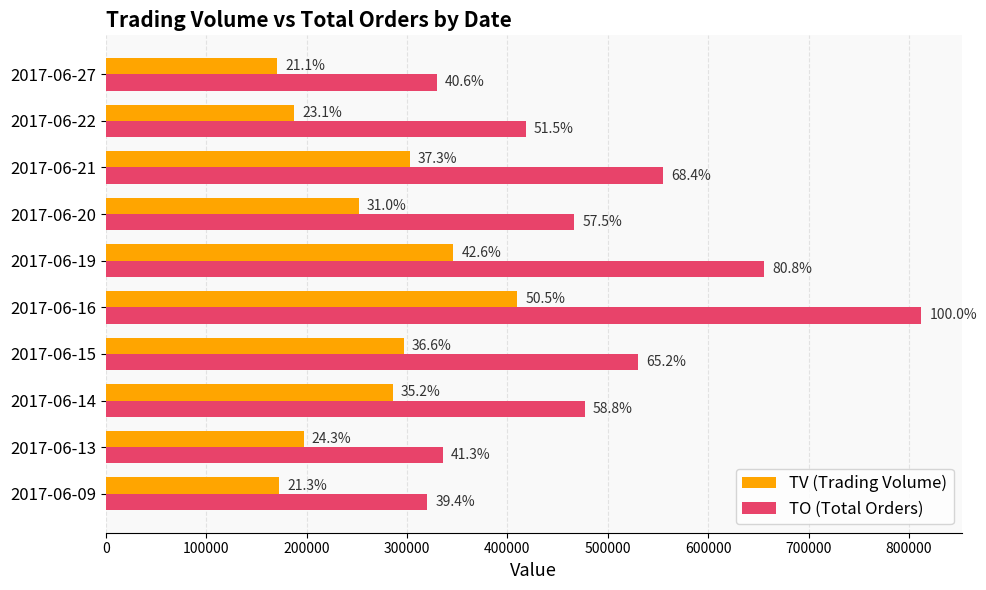

What is the sum of all TO (Total Orders) values?

4901130